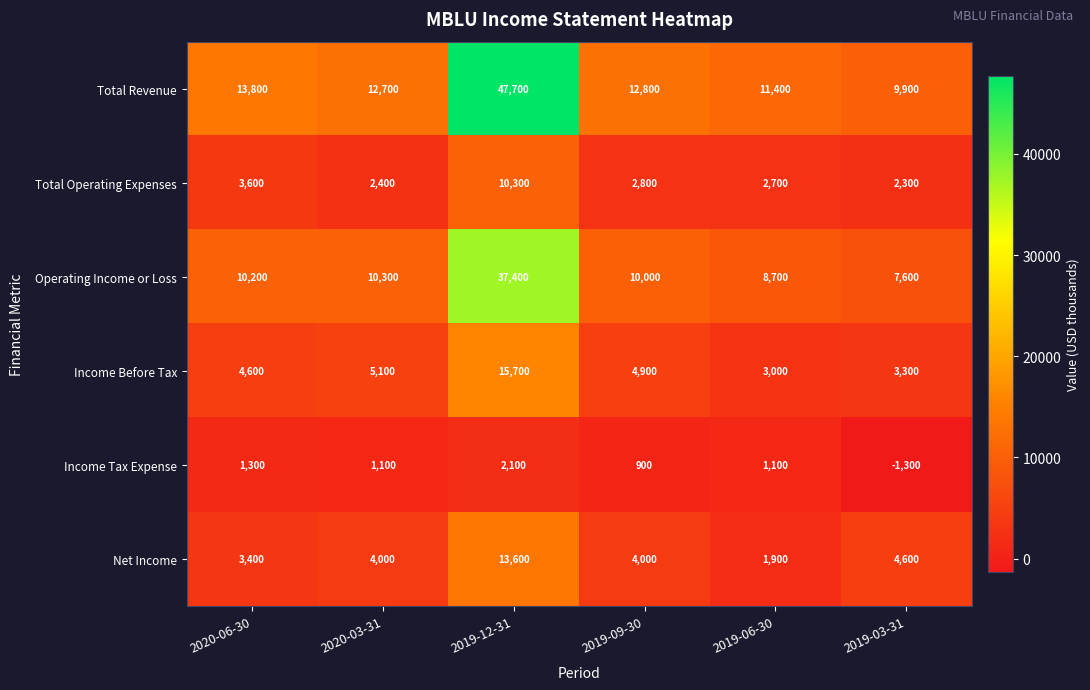

Which series changed the most between 2020-03-31 and 2019-03-31?

Total Revenue